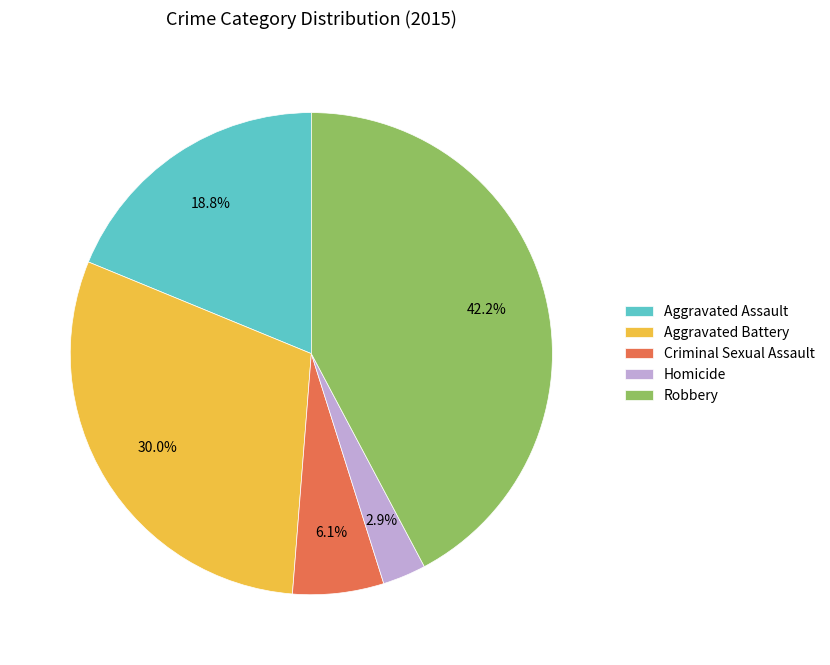

Between Criminal Sexual Assault and Aggravated Battery, which is larger?

Aggravated Battery